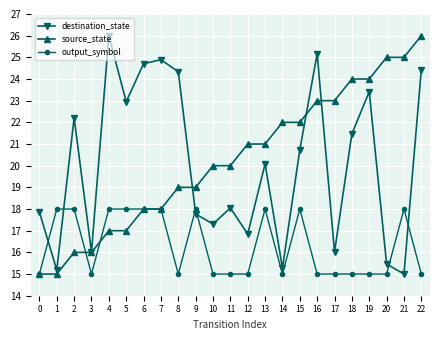

Reading left to right, what are all the values shown in this chart?

destination_state: 17.9	15.2	22.2	16.0	26.0	22.9	24.7	24.9	24.3	17.8	17.3	18.1	16.8	20.1	15.3	20.7	25.2	16.0	21.5	23.4	15.5	15.0	24.4
source_state: 15.0	15.0	16.0	16.0	17.0	17.0	18.0	18.0	19.0	19.0	20.0	20.0	21.0	21.0	22.0	22.0	23.0	23.0	24.0	24.0	25.0	25.0	26.0
output_symbol: 15.0	18.0	18.0	15.0	18.0	18.0	18.0	18.0	15.0	18.0	15.0	15.0	15.0	18.0	15.0	18.0	15.0	15.0	15.0	15.0	15.0	18.0	15.0